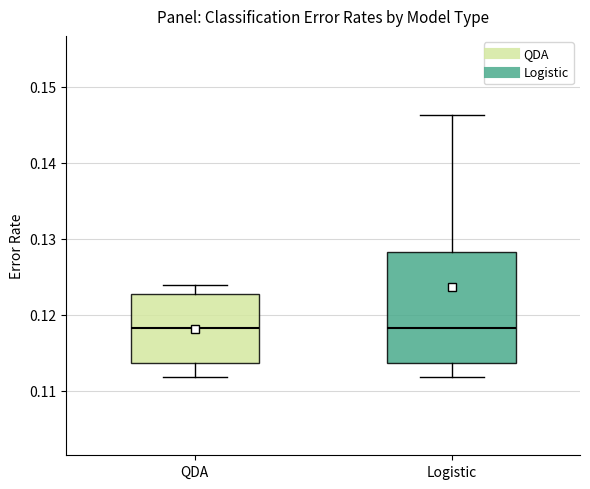

Reading left to right, read every box against the y-axis: the position of its median line, the range the box covers, and the ends of its whiskers. The values are not printed on the chart, so give them approximately, as read against the axis.

QDA: median 0.118, box 0.114 to 0.123, whiskers 0.112 to 0.124
Logistic: median 0.118, box 0.114 to 0.128, whiskers 0.112 to 0.146